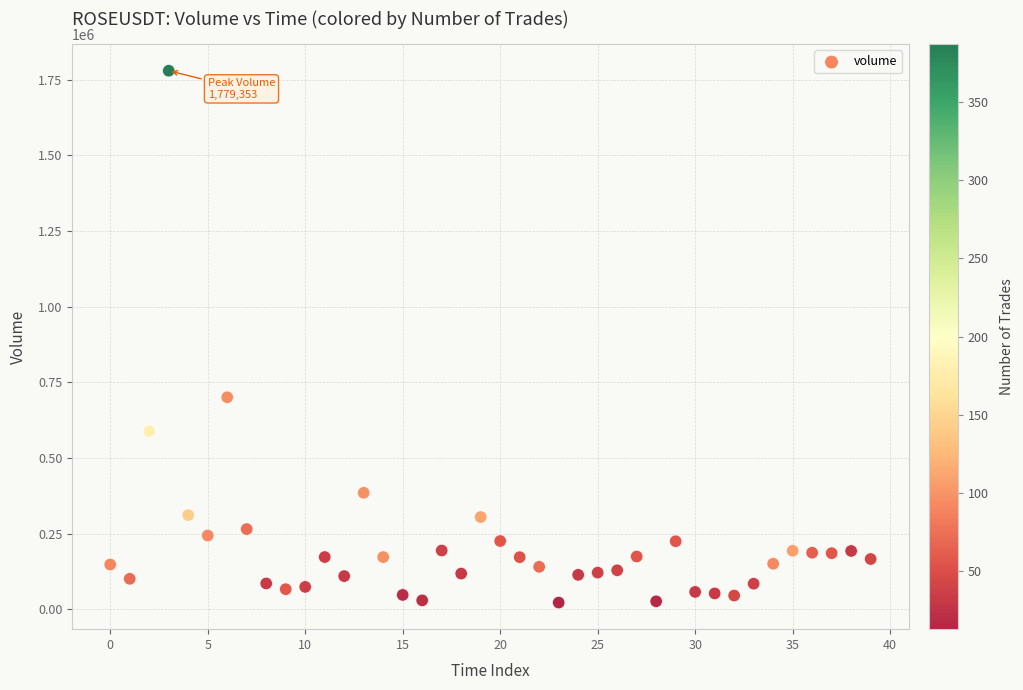

What is the range of Y values (max minus min)?

1757427